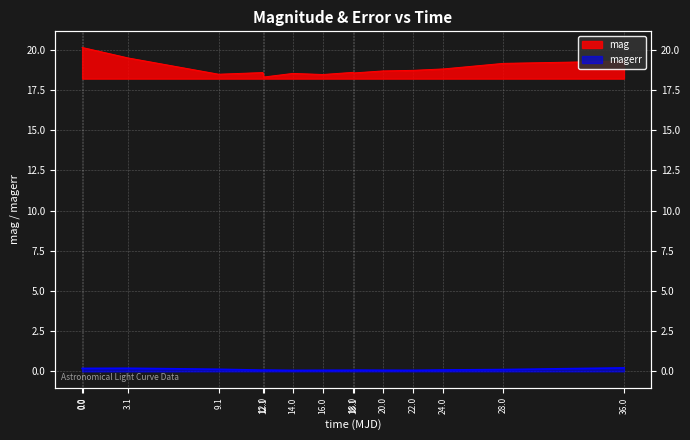

True or false: magerr and mag cross at least once.

False